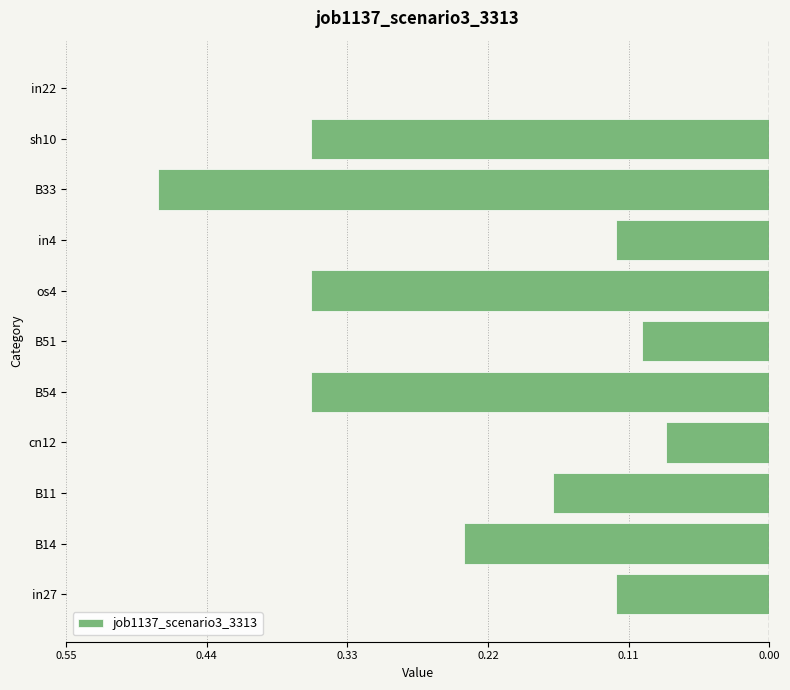

How many negative values are there?

10